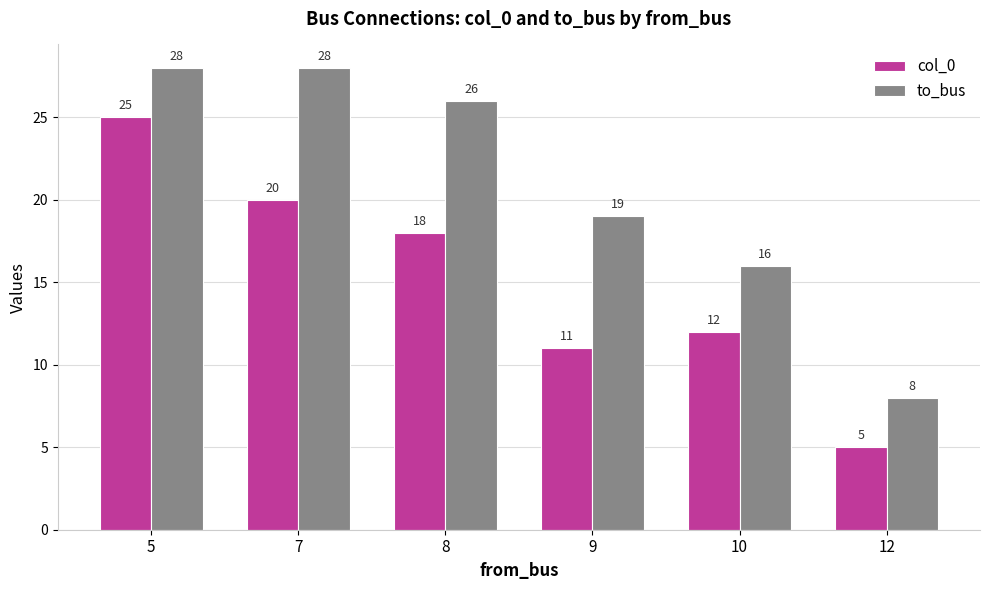

The col_0 series shows 12 at 10. True or false?

True